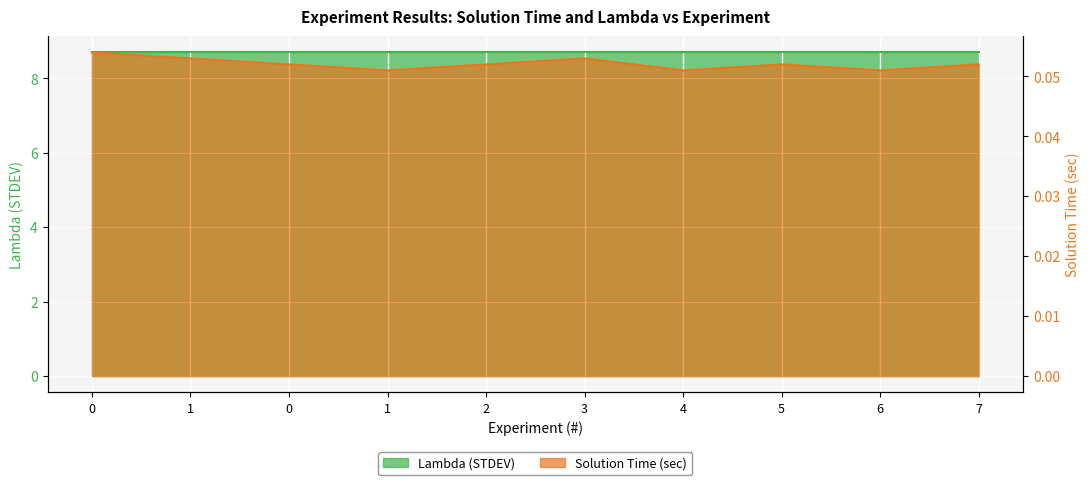

List the labels in order of value, smallest first.

6, 1, 4, 0, 2, 5, 7, 3, 1, 0